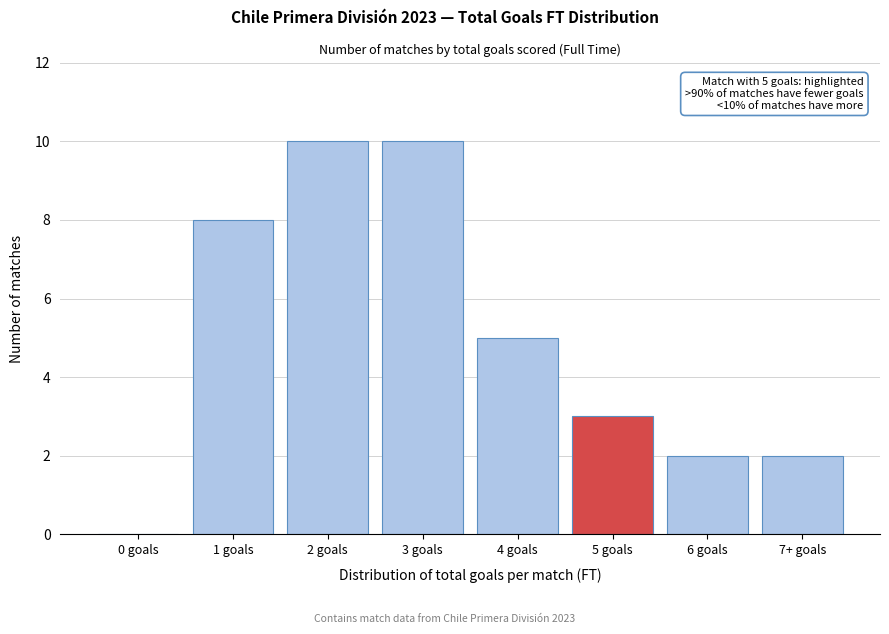

Reading left to right, transcribe all the data shown in this chart.

0 goals=0	1 goals=8	2 goals=10	3 goals=10	4 goals=5	5 goals=3	6 goals=2	7+ goals=2